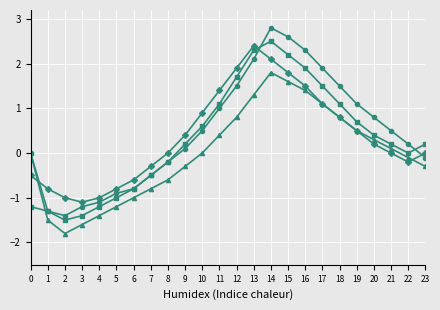

At which category does the chart reach its peak across all series?

14